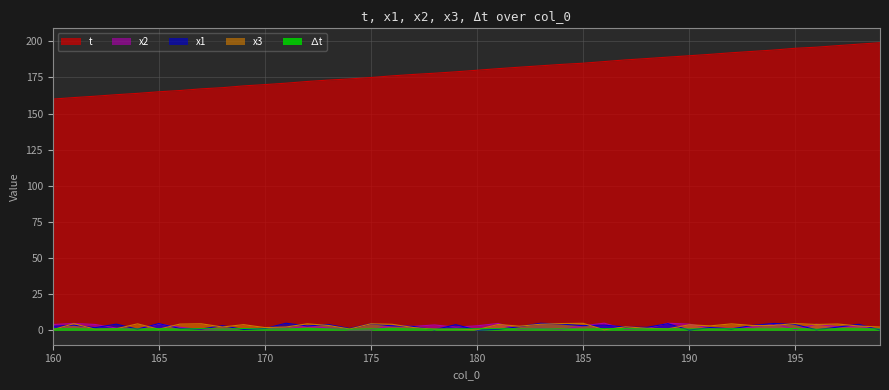

Which series changed the most between 169 and 184?

t